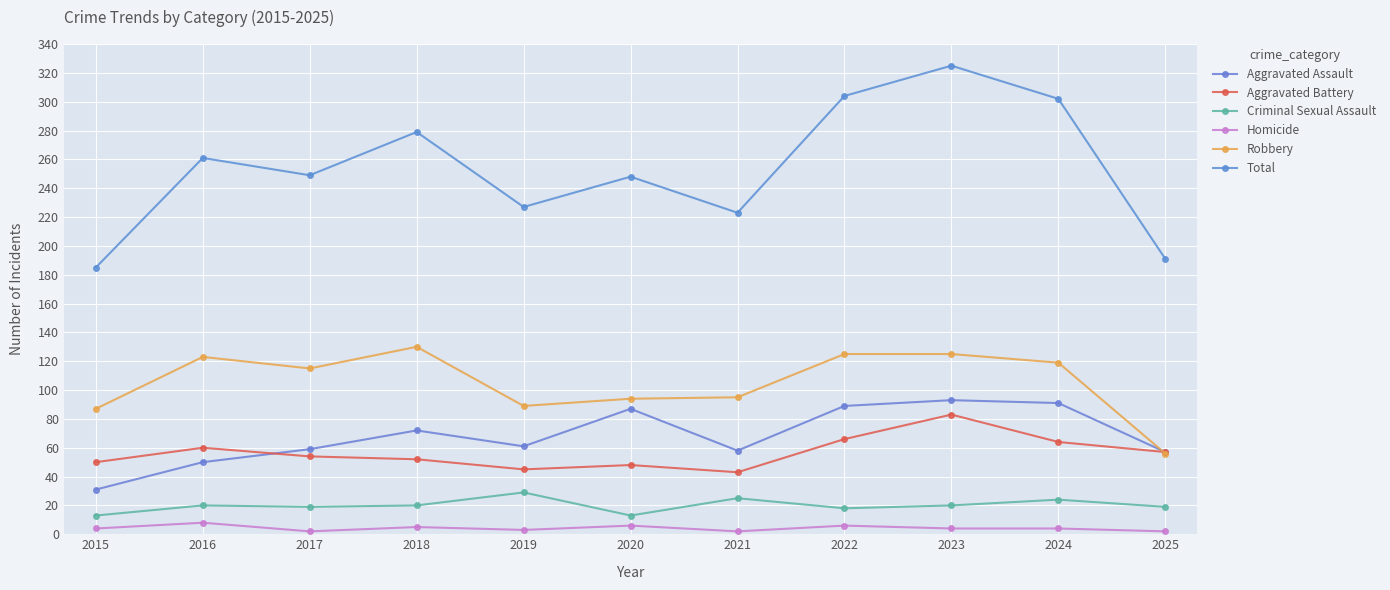

Is it true that Aggravated Assault equals 13 at 2025?

False